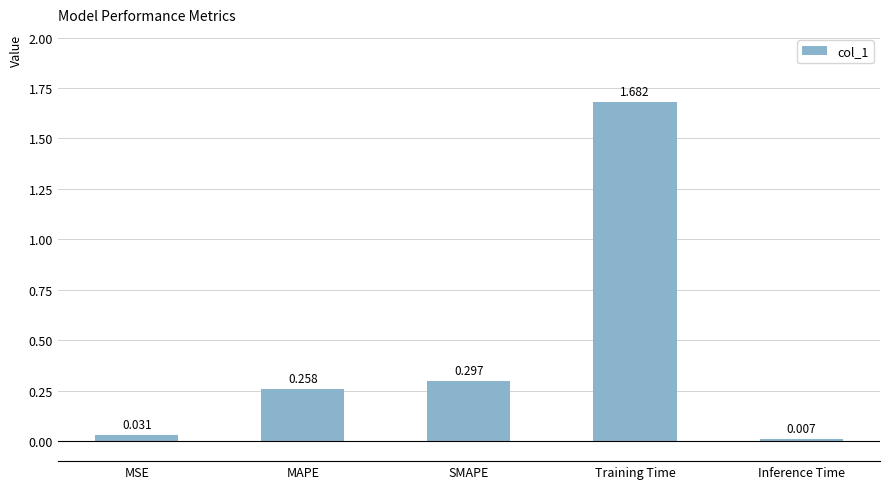

Between SMAPE and MAPE, which is larger?

SMAPE